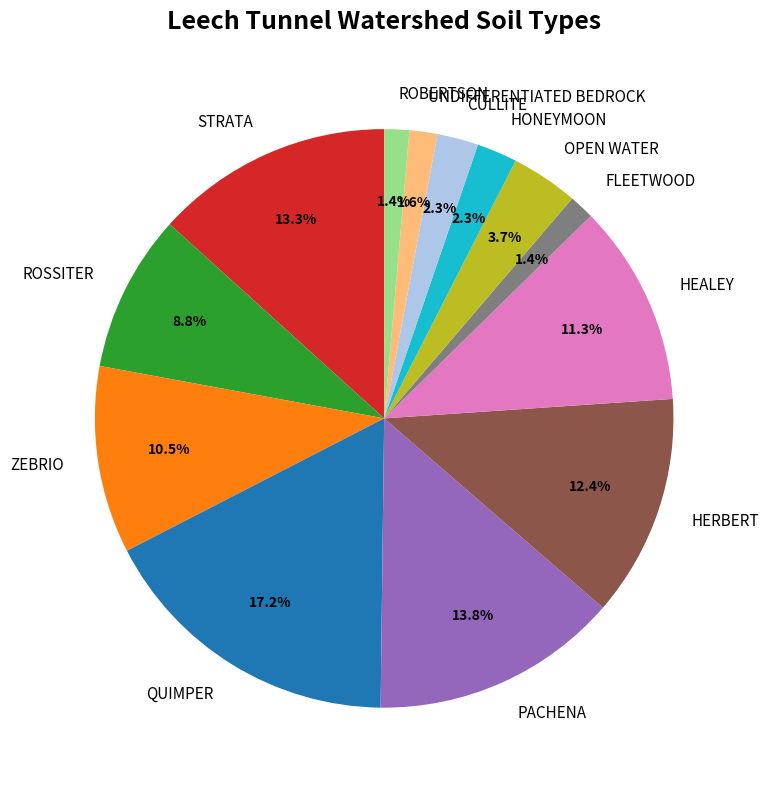

What is the largest slice in the pie chart?

QUIMPER